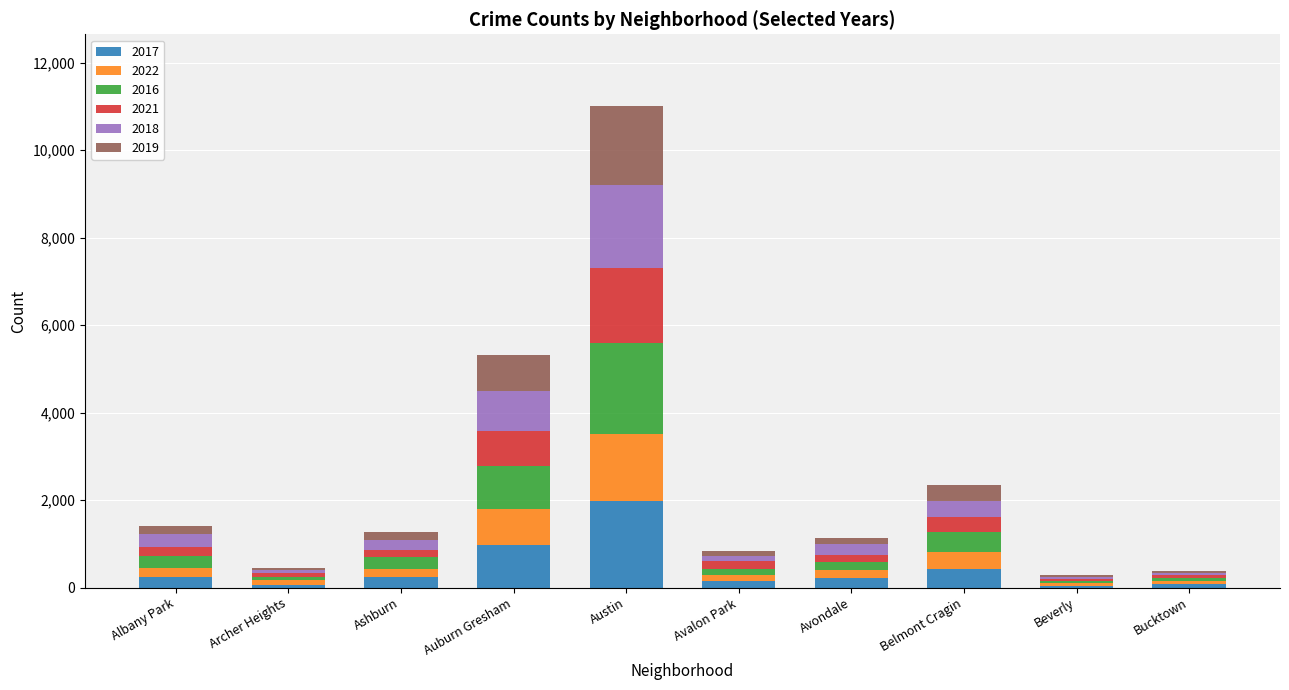

At which category is the sum across all series the highest?

Austin